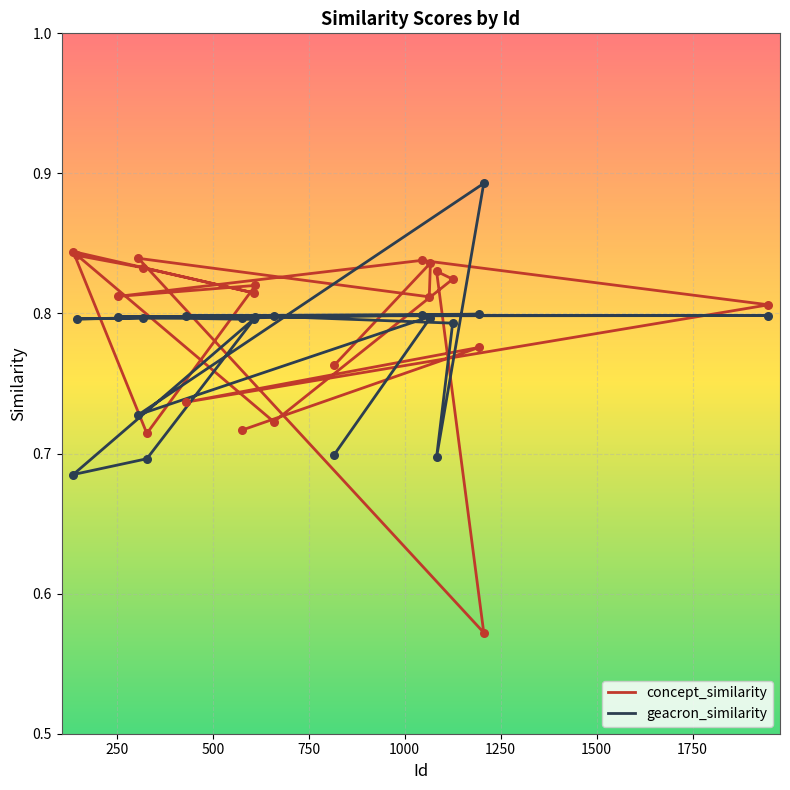

Which series reaches the minimum Y coordinate?

concept_similarity